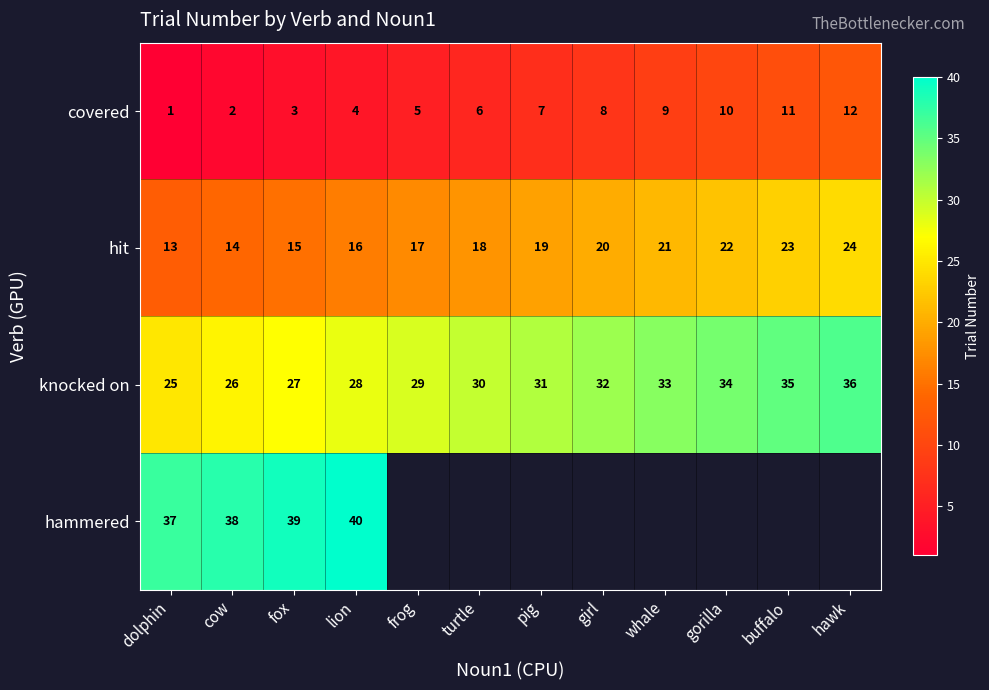

What is the spread (max minus min) of values at cow?

36